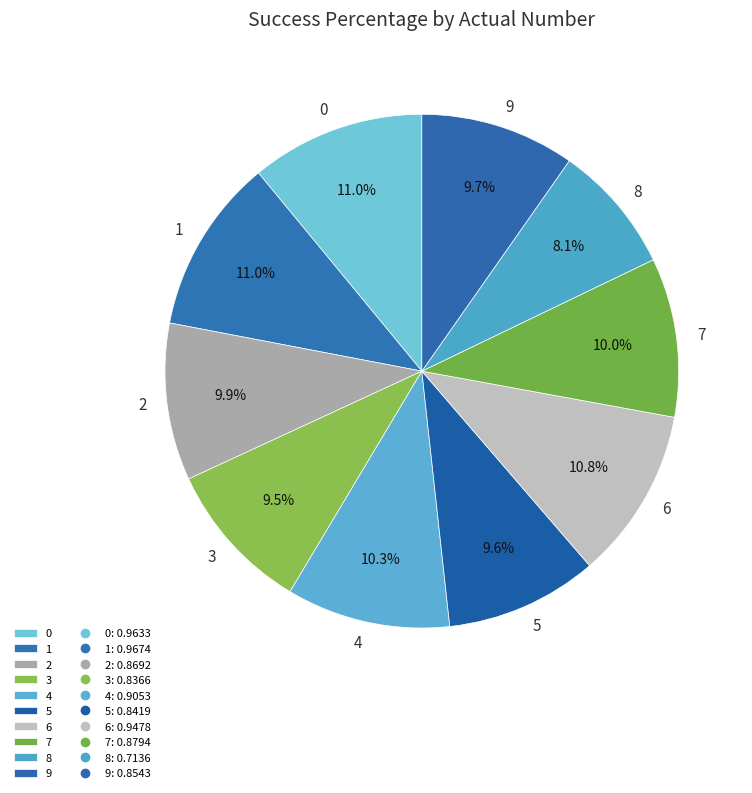

Which category has the smallest portion of the pie?

8